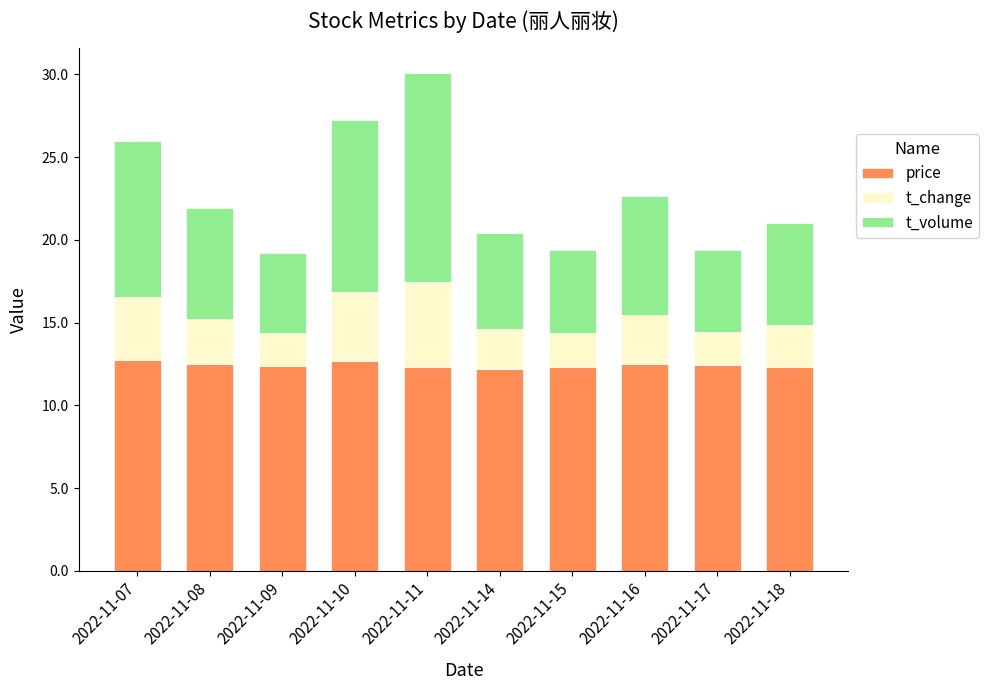

What is the maximum value for price?

12.7